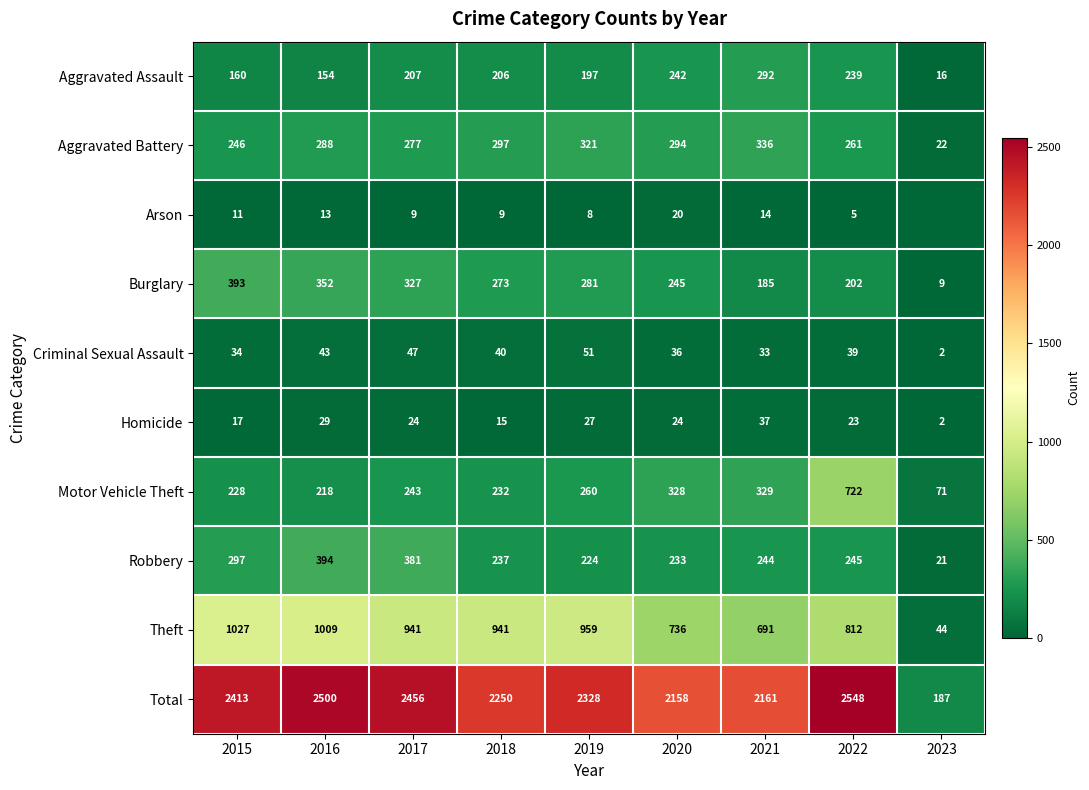

What is the difference between the second highest and minimum values in the Motor Vehicle Theft series?

258